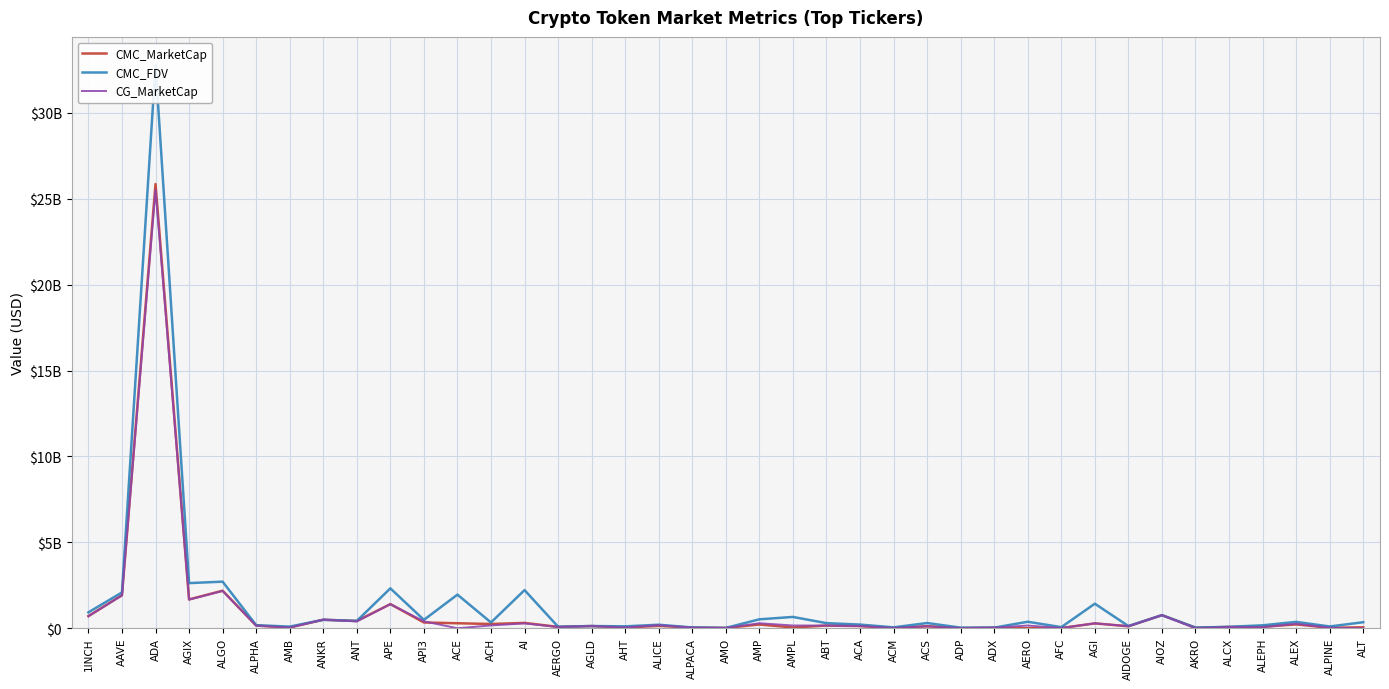

How many data points in CMC_FDV are above 304832783?

20